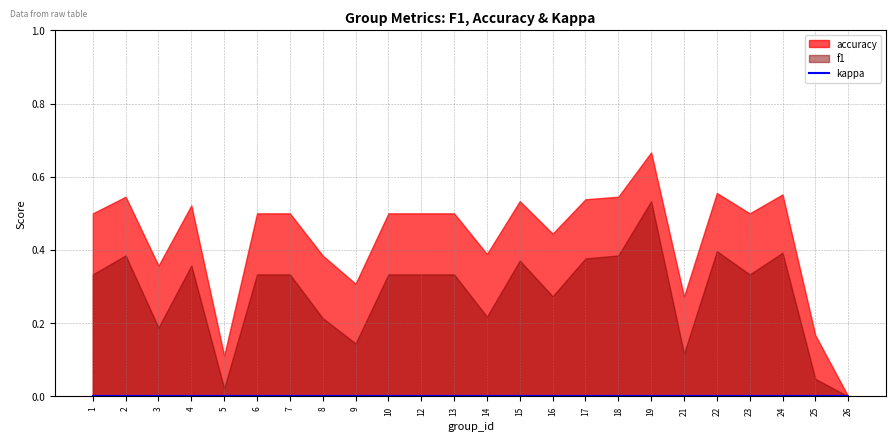

Which series has the largest range (max minus min)?

accuracy